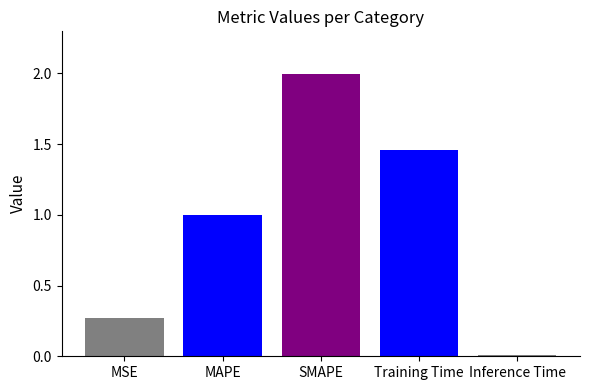

What is the difference between the second highest and second lowest values?

1.2